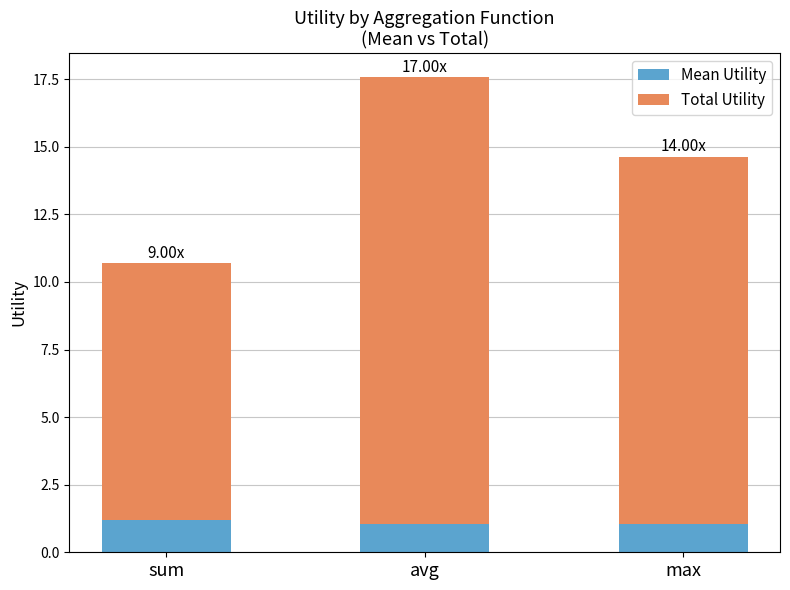

How many bars are there in total?

3